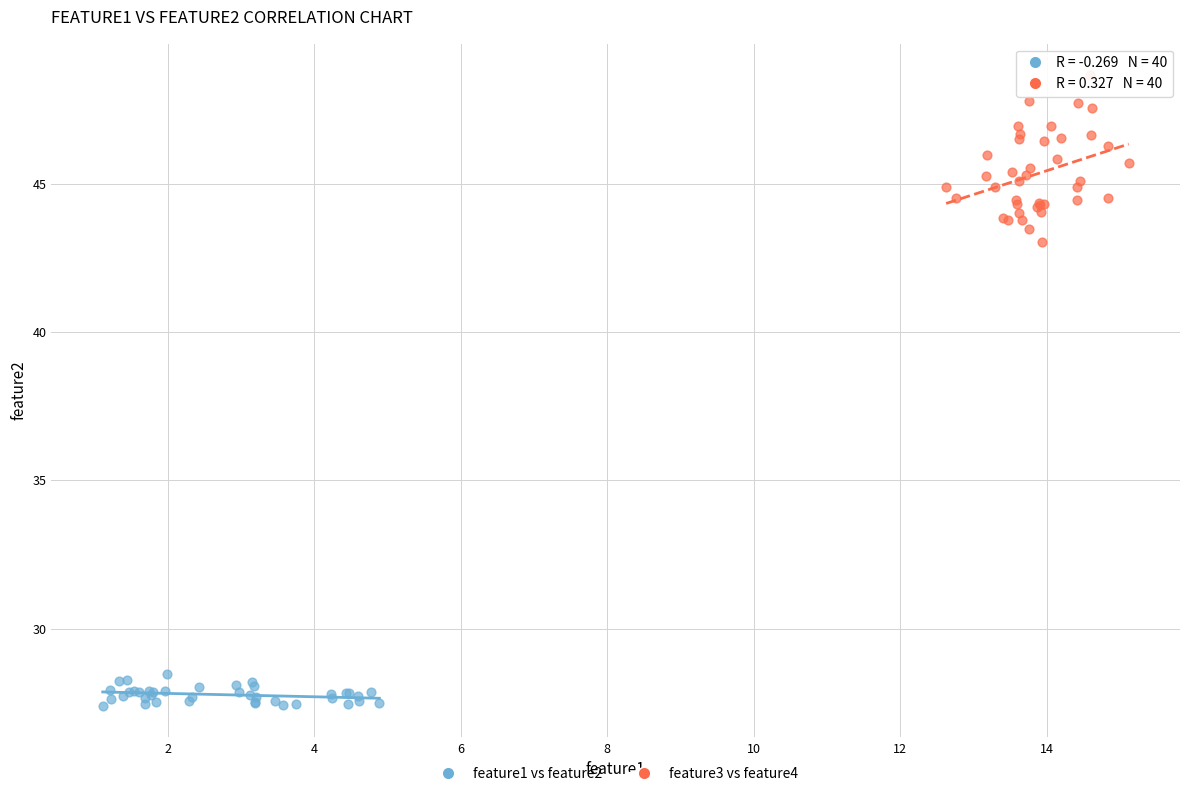

Which series contains the highest Y value?

feature3 vs feature4